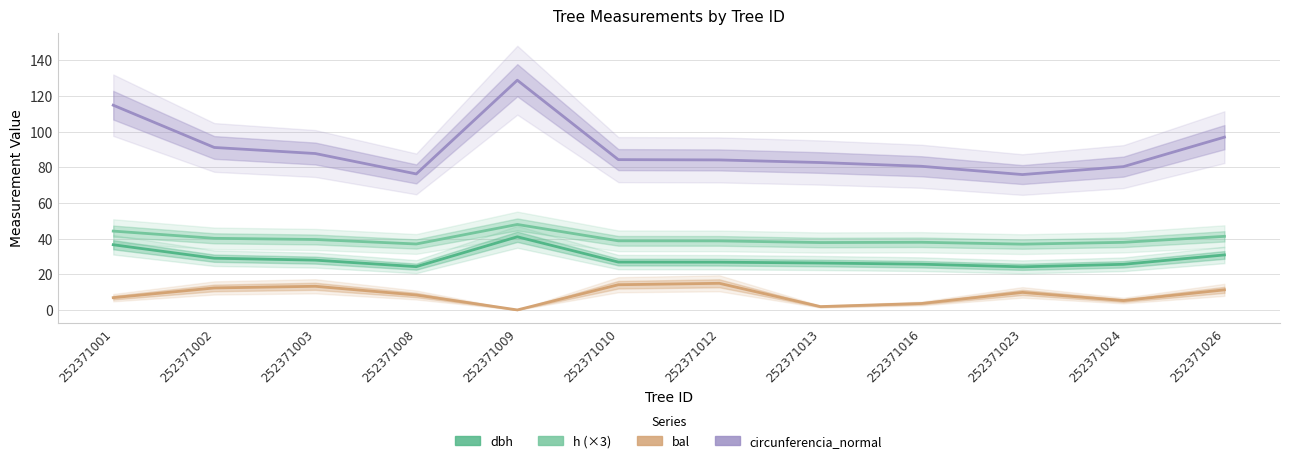

Is the value of h (×3) at 252371003 greater than the value of dbh at 252371012?

Yes